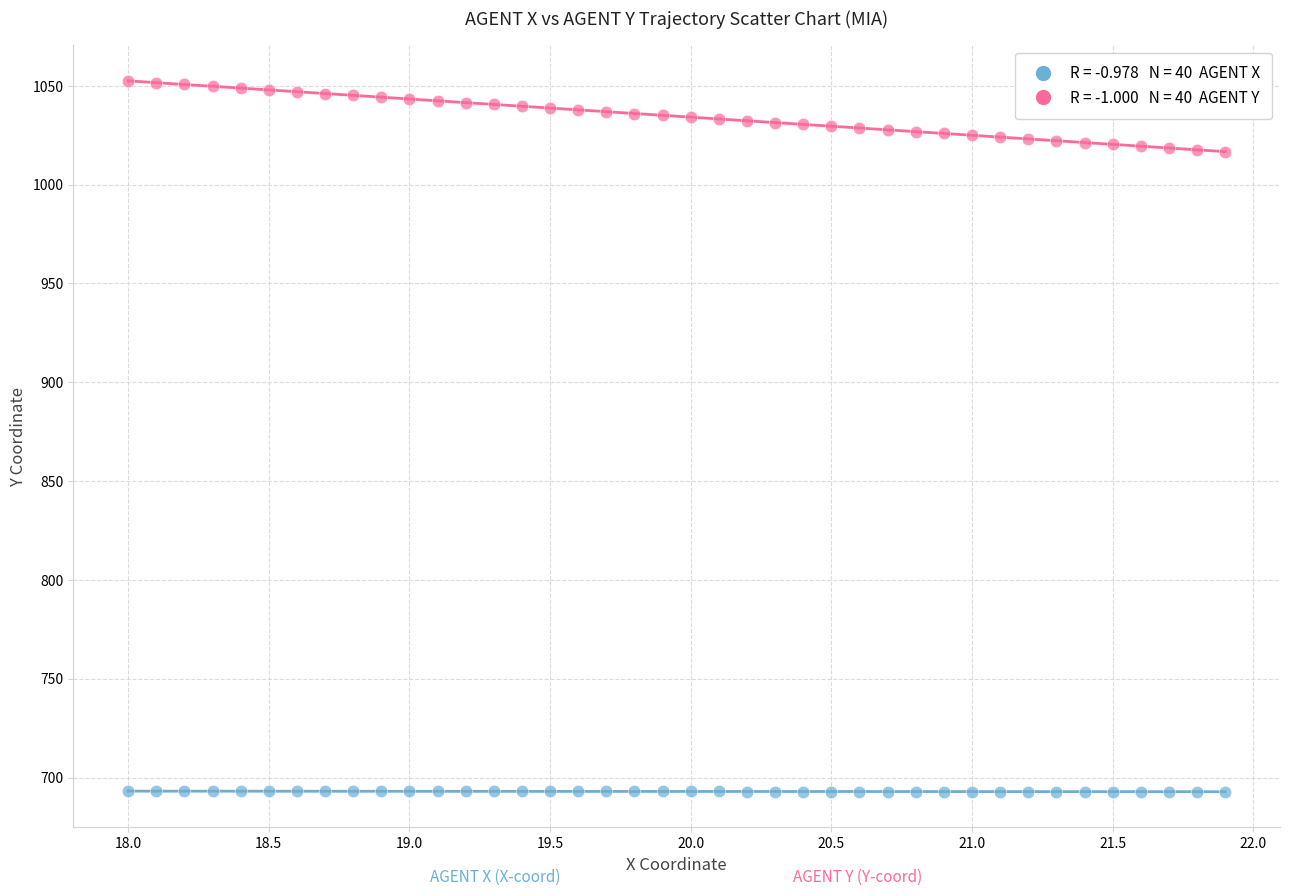

Across all data points, what is the range of Y values (max minus min)?

359.7